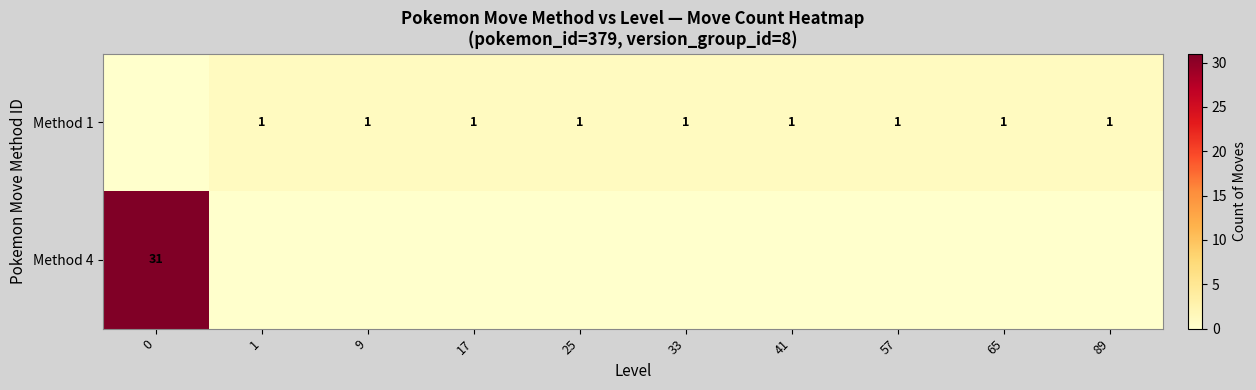

The Method 1 series shows 1 at 57. True or false?

True